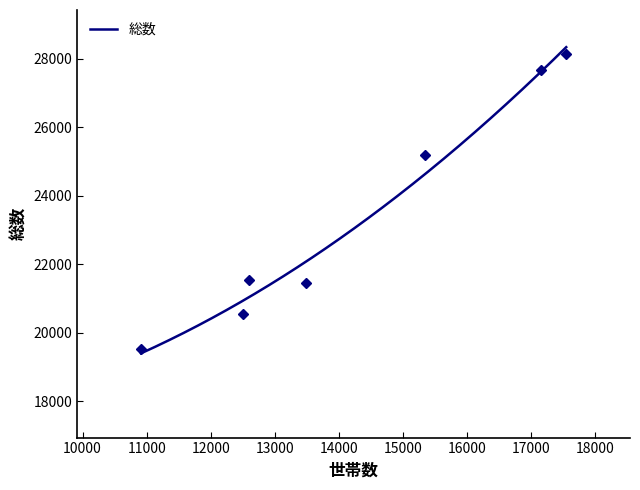

The value of 総数 at 総数 is 11562. True or false?

False